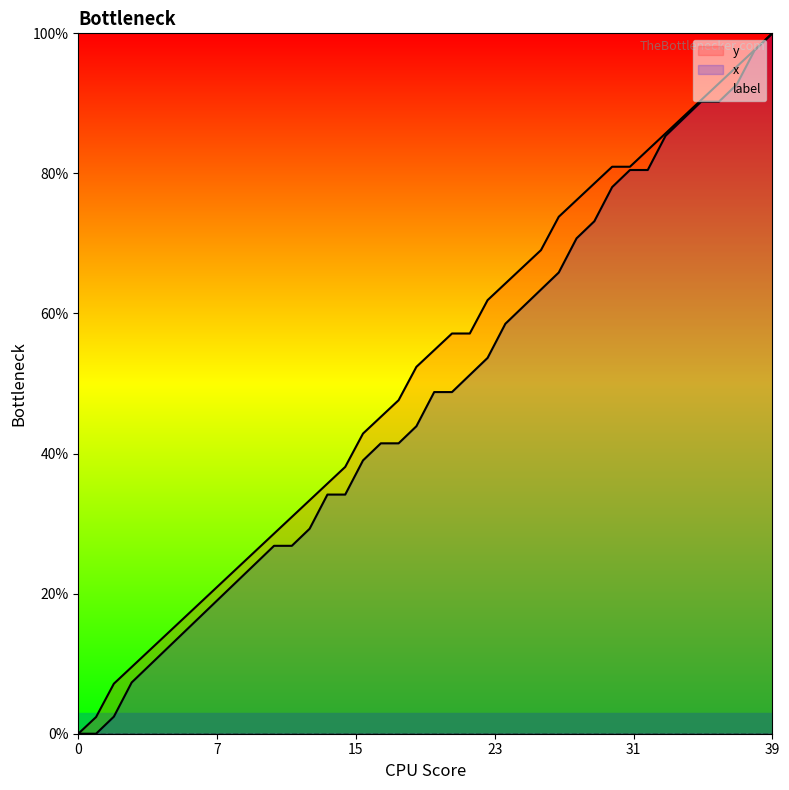

True or false: x has a value of 60.9 at 34.

False